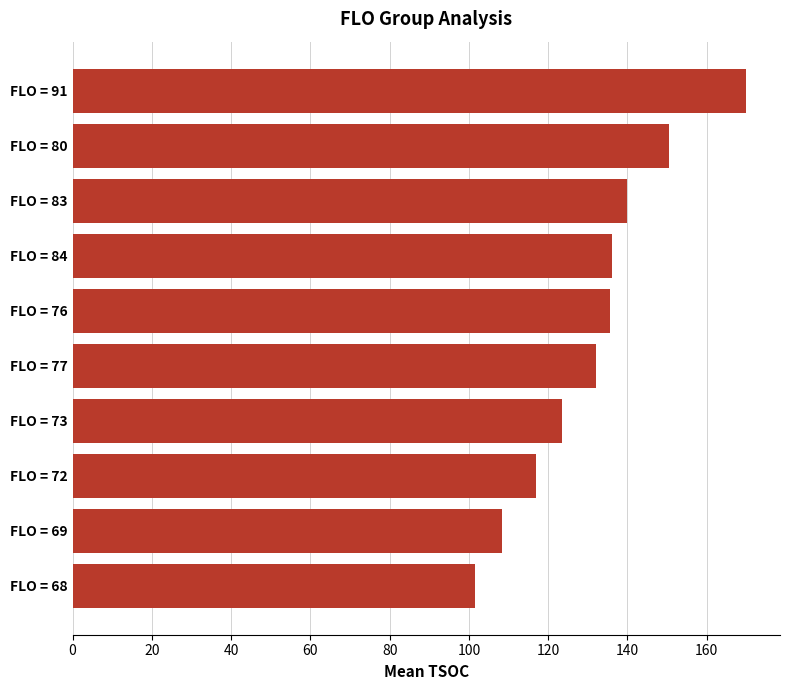

What is the value of the 1st bar from the top?

170.0